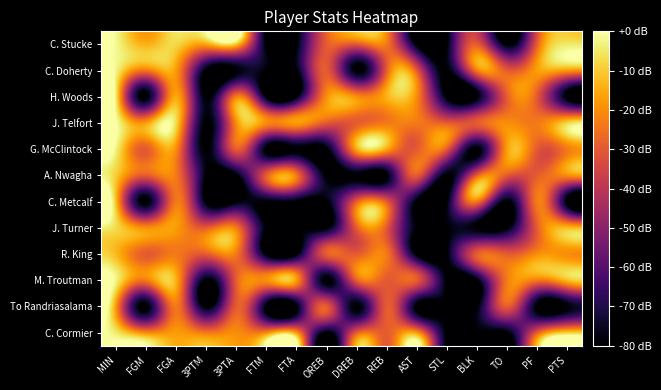

Count the number of data series in this chart.

12